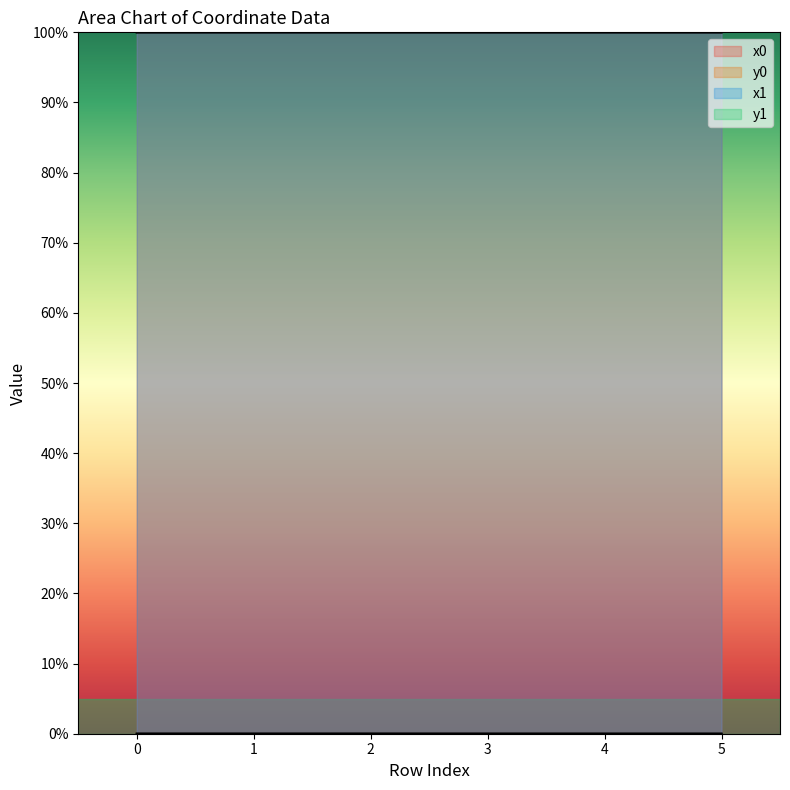

True or false: x0 and y1 intersect in this chart.

False